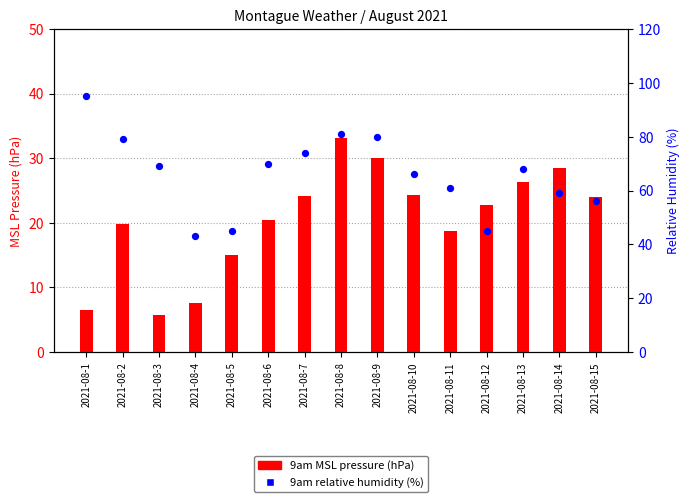

At how many categories does at least one series exceed 34?

15